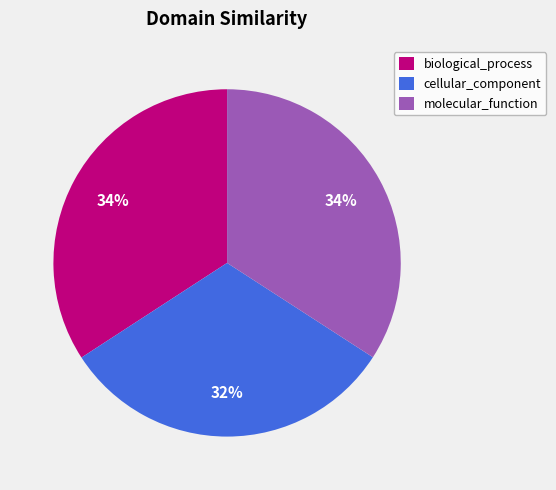

The cellular_component slice represents 32% of the pie. True or false?

True